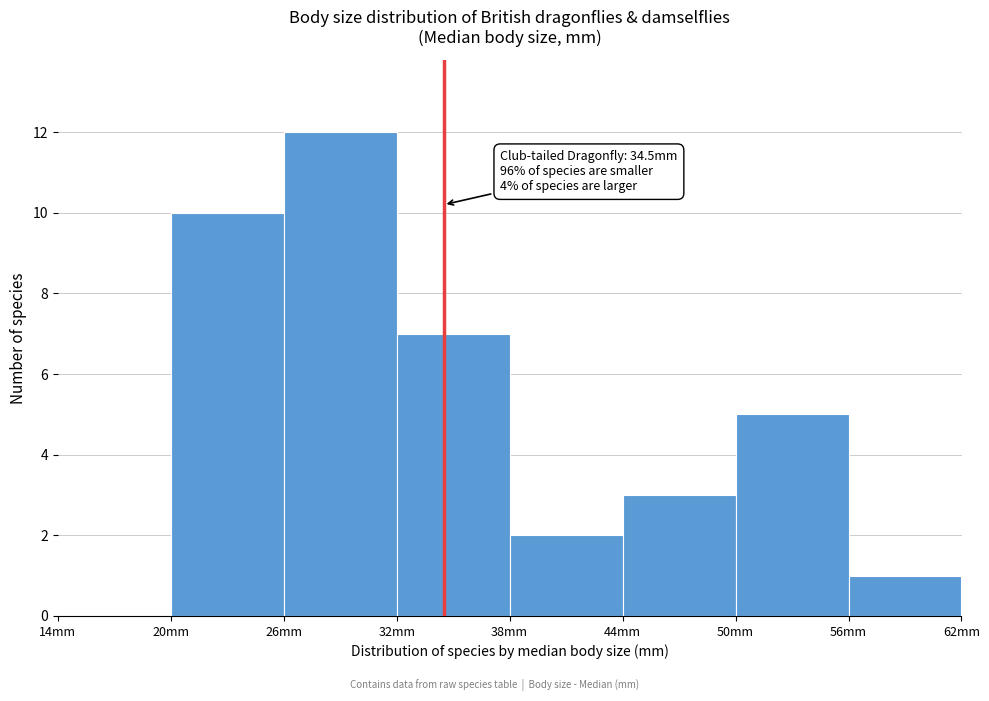

Which range on the x-axis has the tallest bar?

26 to 32